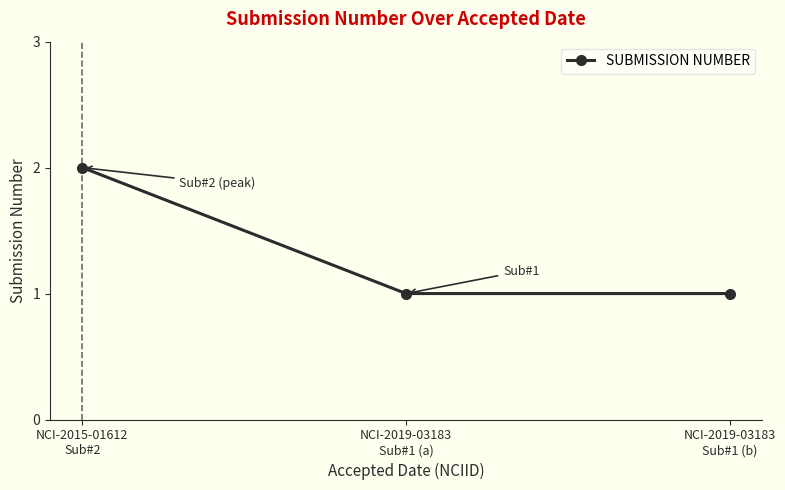

What is the sum of all values?

4